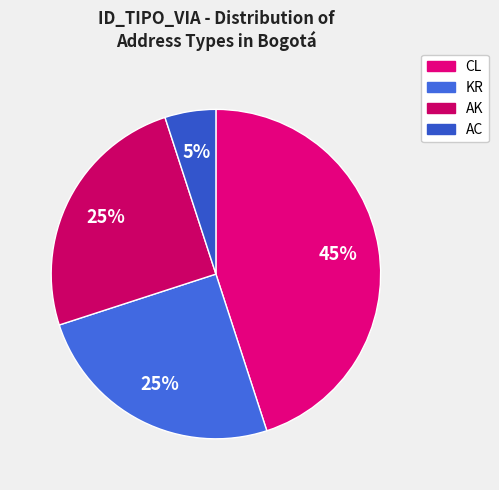

Approximately how many times larger is the value at AC compared to KR?

0.2